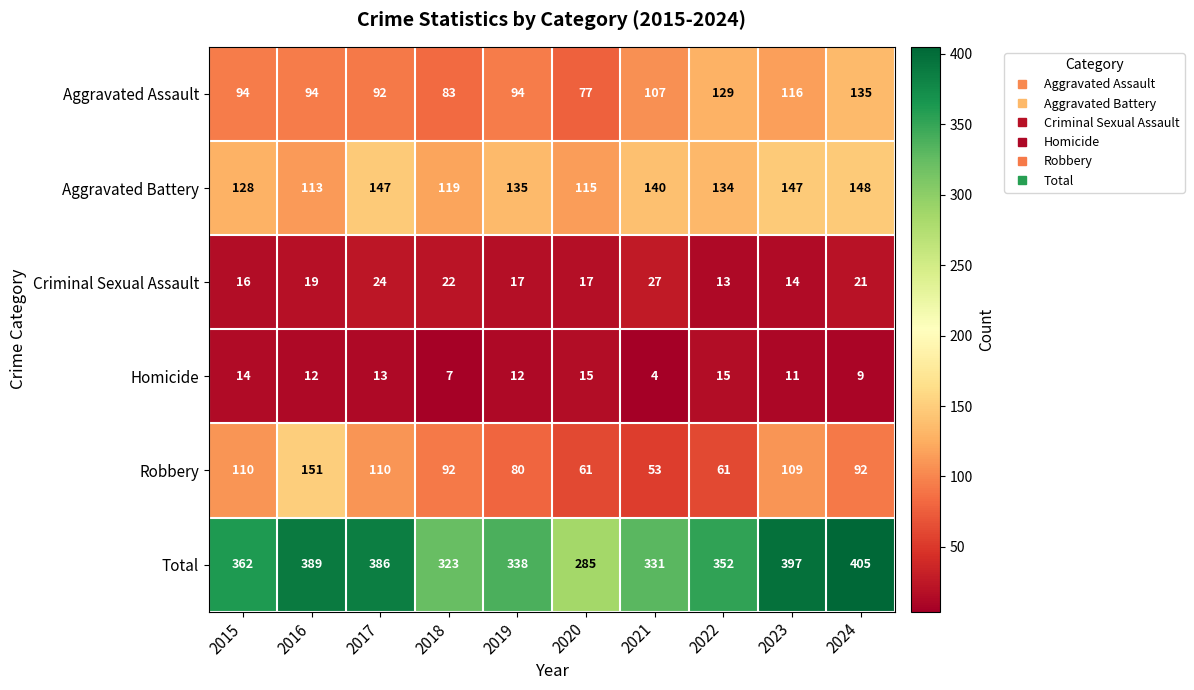

What is the spread (max minus min) of values at 2019?

326